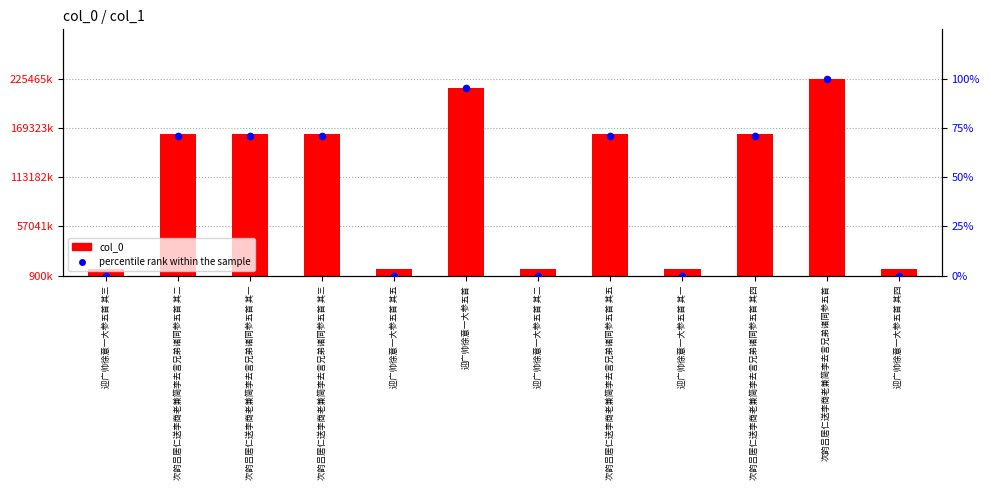

Which series has the largest total across all categories?

col_0